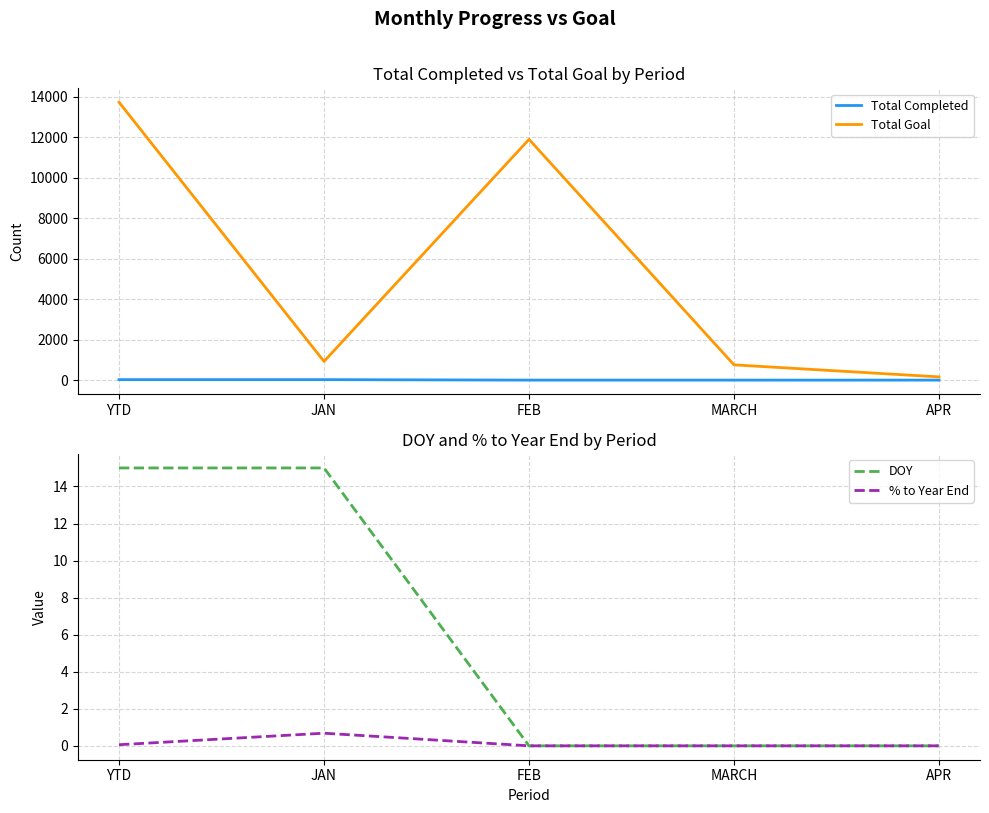

How many categories are shown in the chart?

5